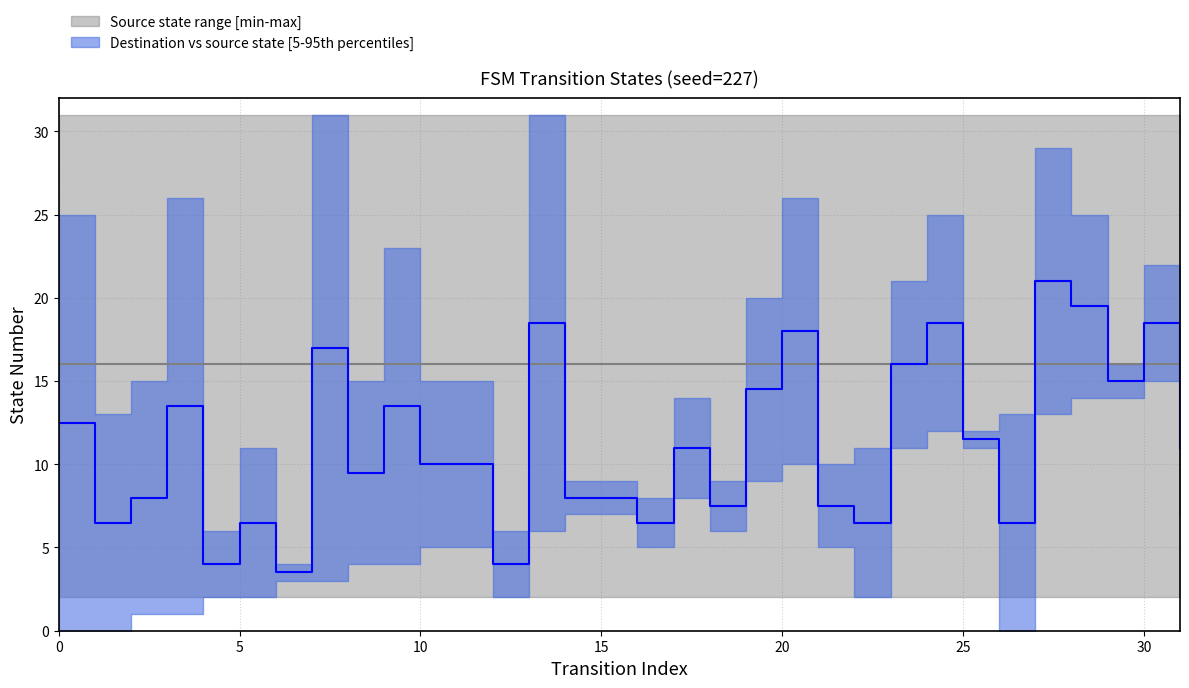

How many values in the destination_state series exceed 15?

13